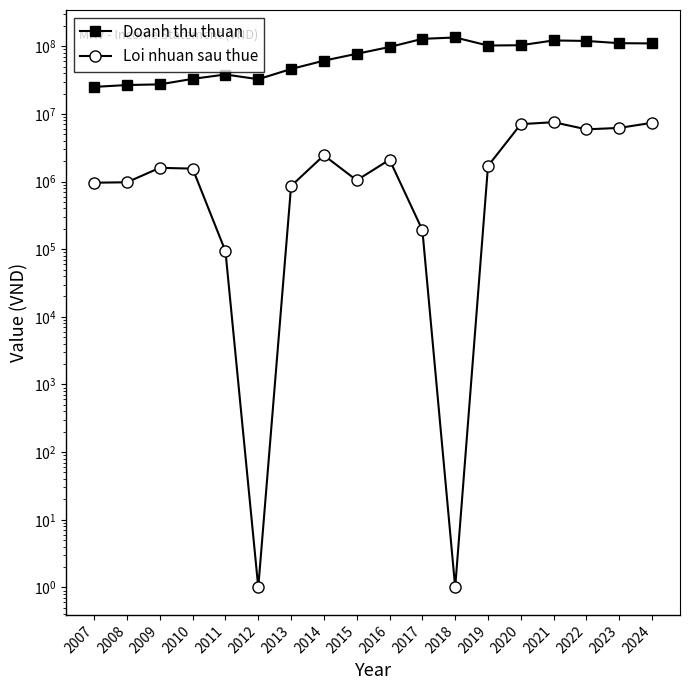

The value of Doanh thu thuan at 2022 is 119633848. True or false?

True